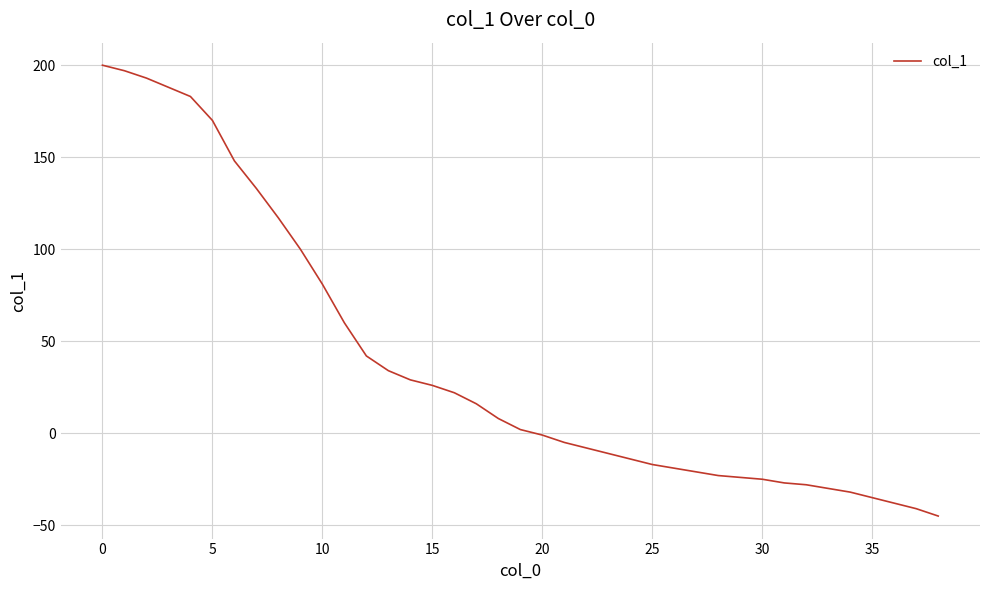

How many values are below 2?

19